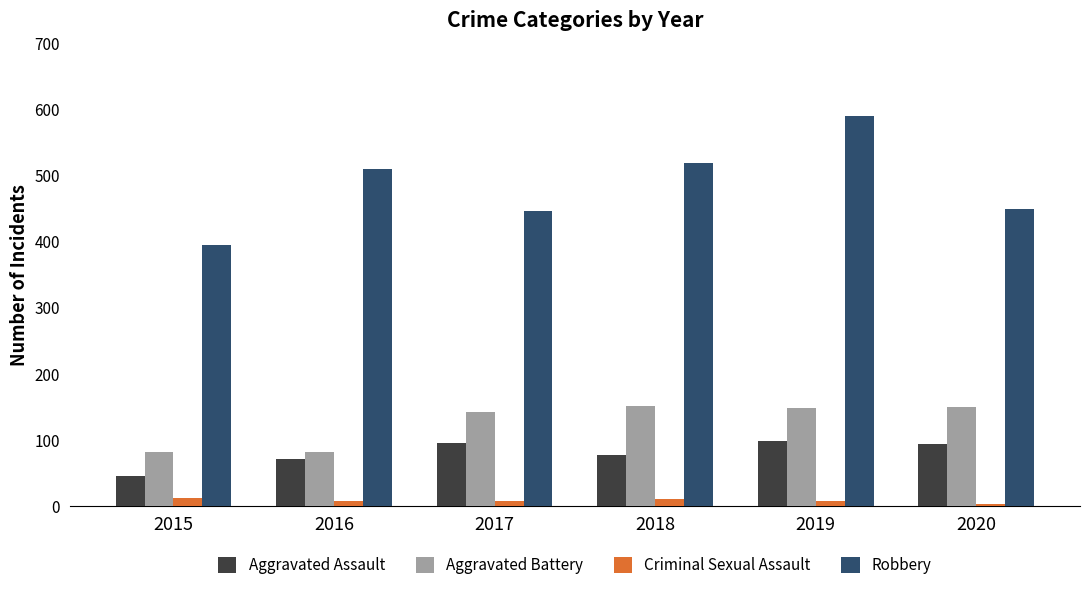

Is it true that Robbery equals 305 at 2019?

False